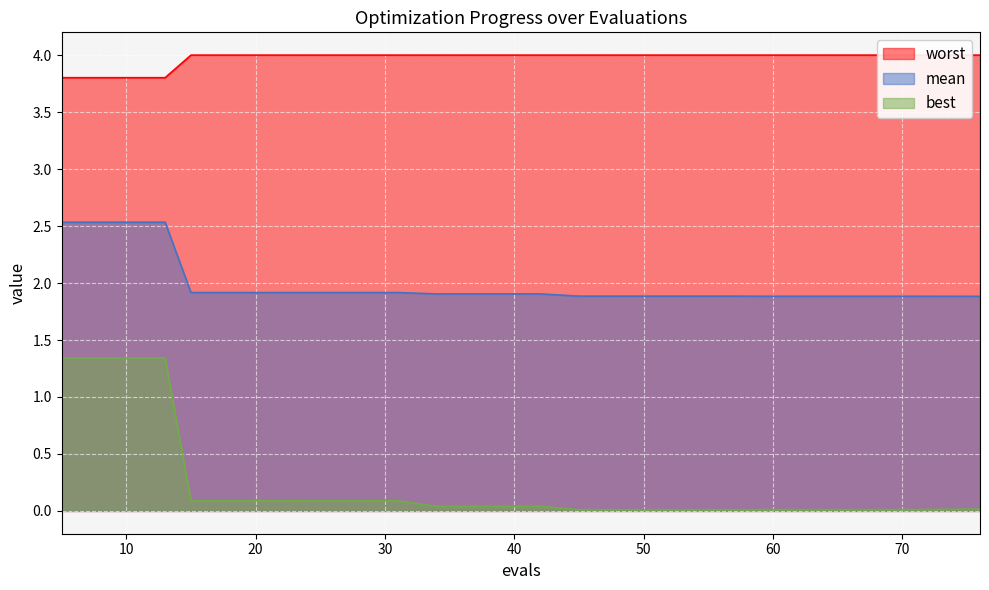

At how many categories does at least one series exceed 1?

20